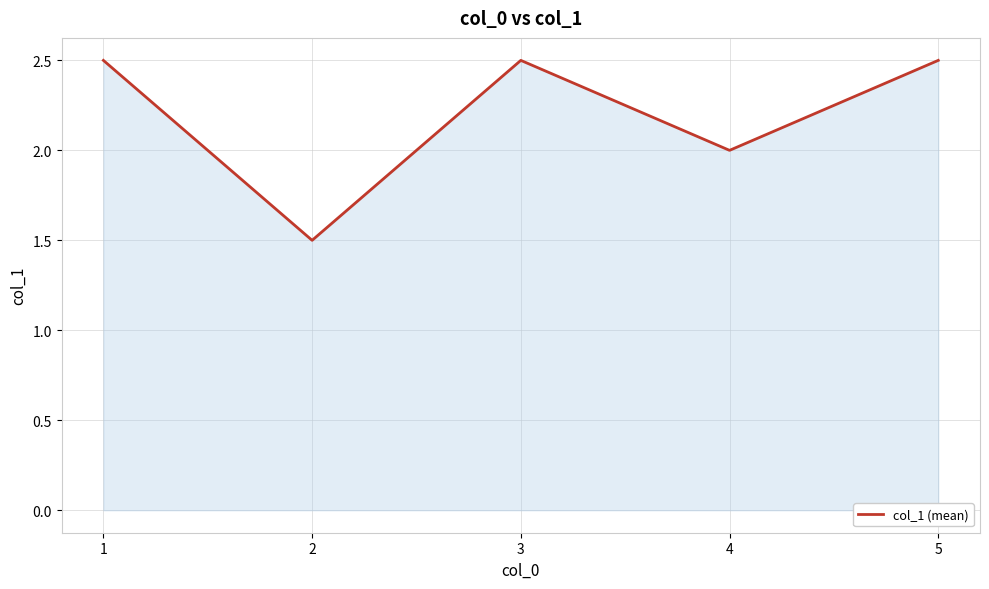

What is the smallest value displayed?

1.5